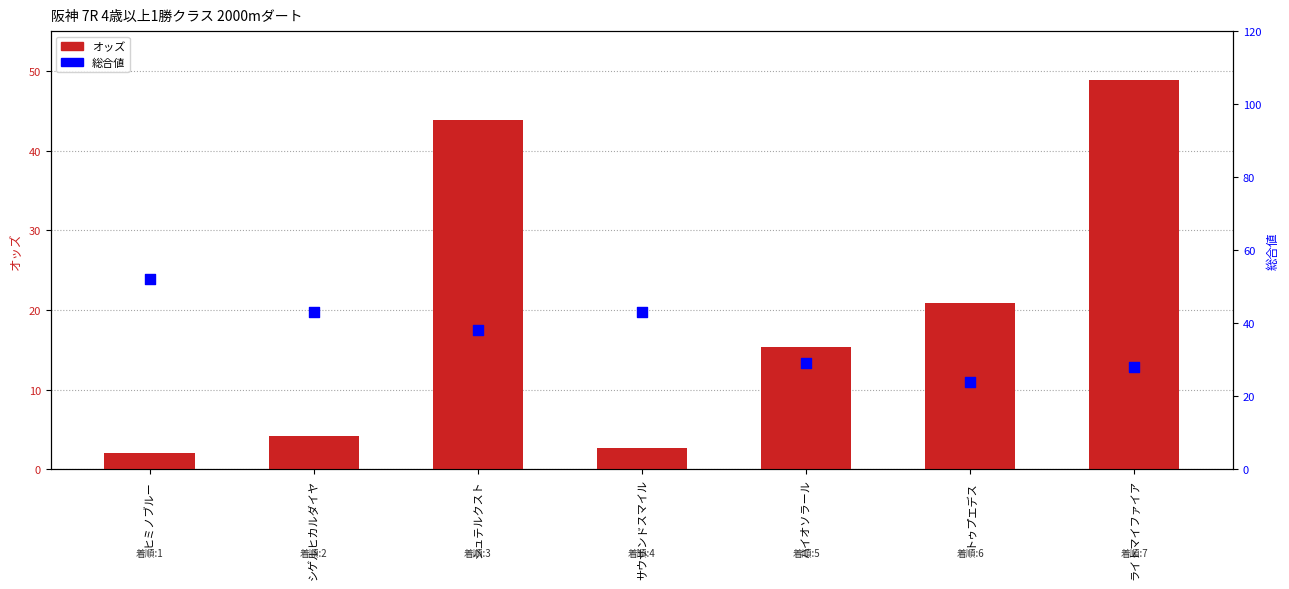

Which series has the largest total across all categories?

総合値